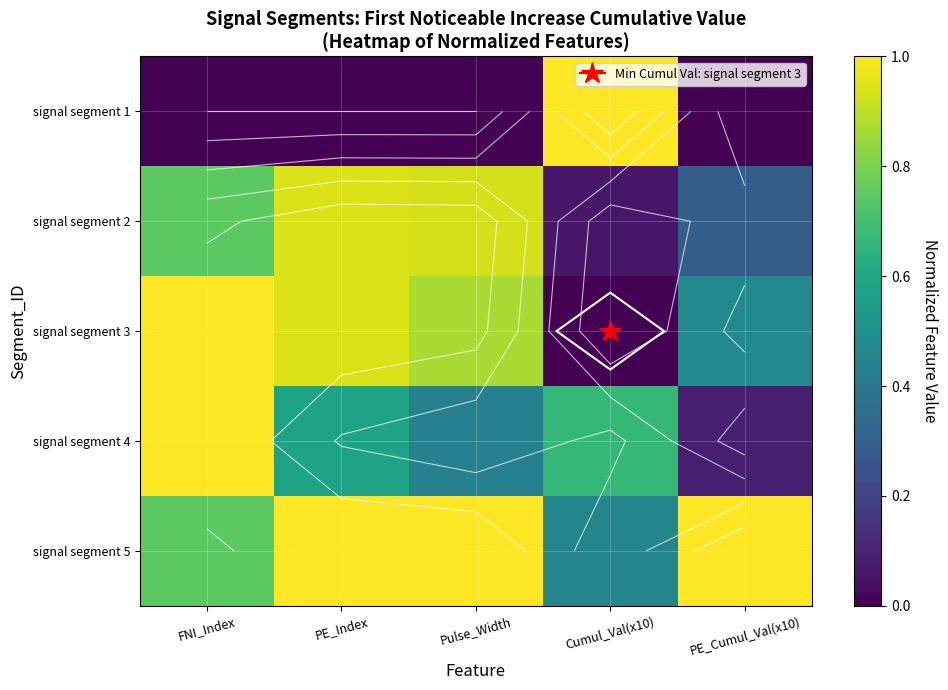

At which label does signal segment 1 reach its peak?

Cumul_Val(x10)